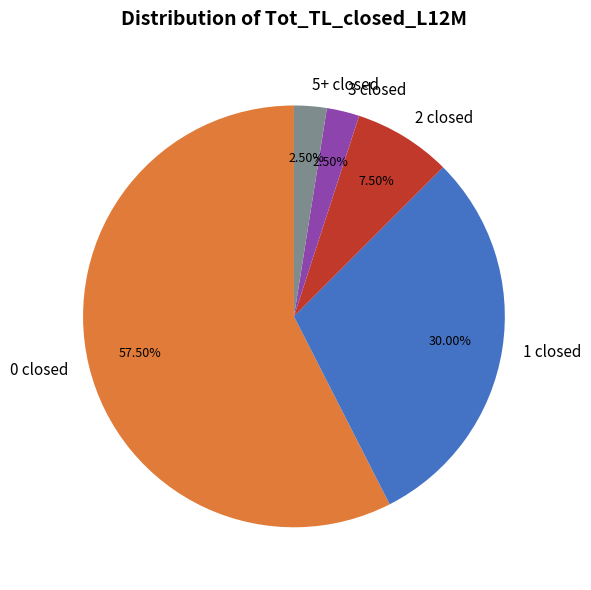

What is the ratio of the value at 0 closed to the value at 2 closed?

7.7